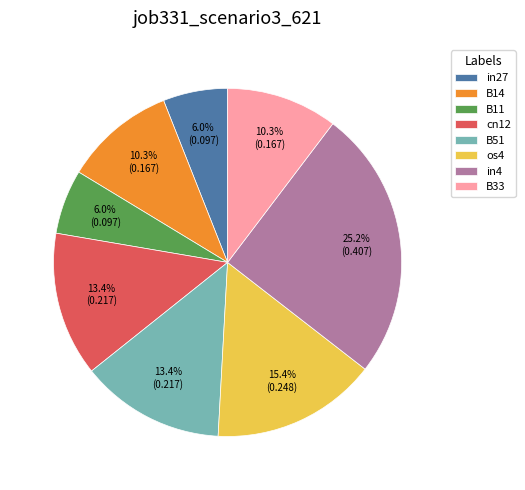

To the nearest percent, what is the difference between the B51 and B11 slice percentages?

7%